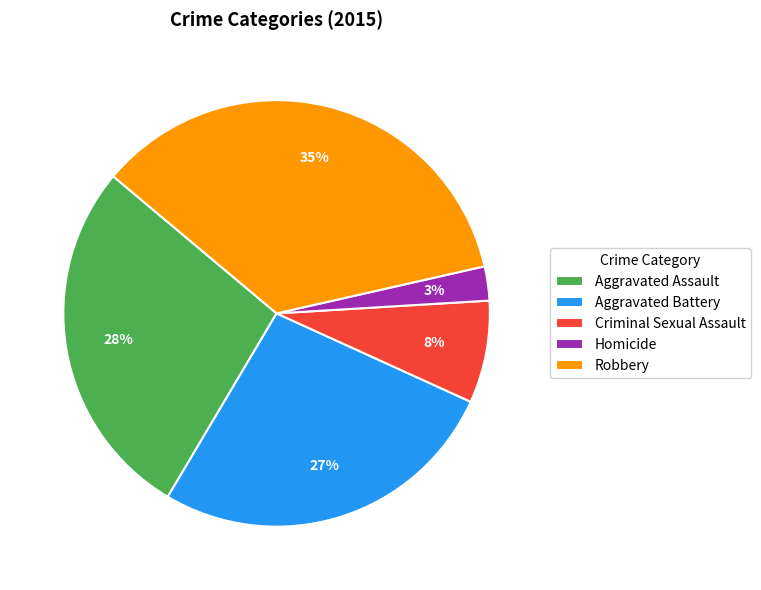

Which category has the biggest portion of the pie?

Robbery